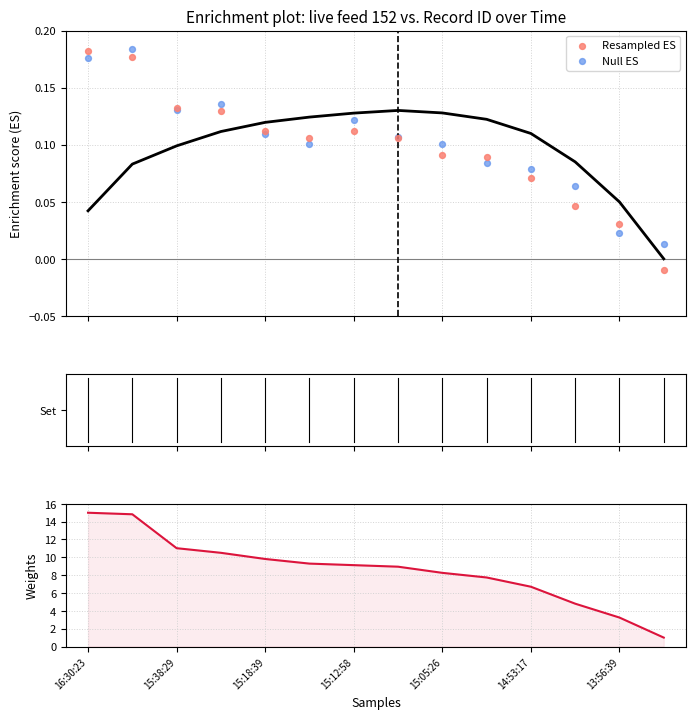

At how many categories does at least one series exceed 11?

3